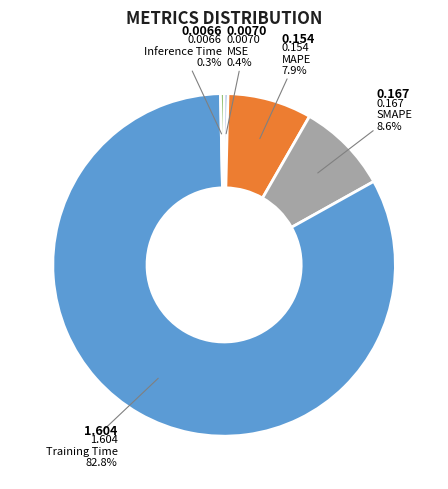

Is there a majority slice in this chart?

Yes